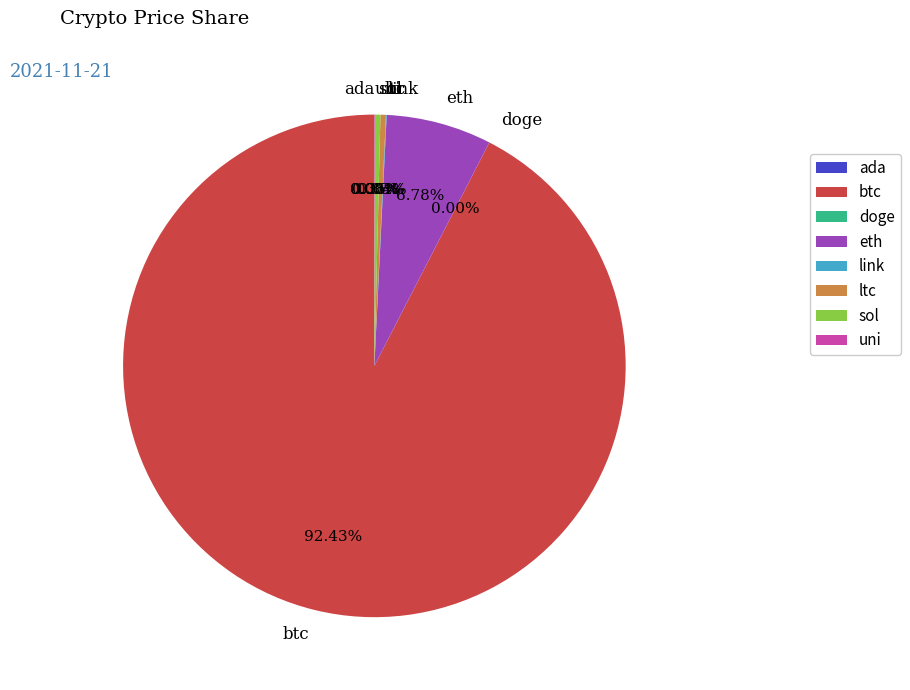

What is the largest slice in the pie chart?

btc